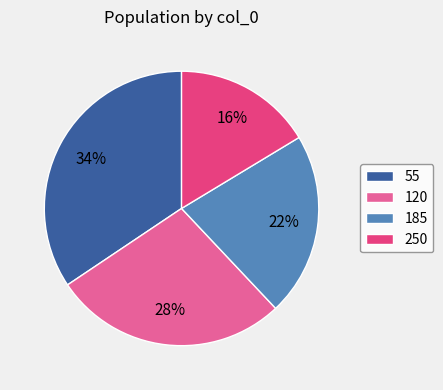

To the nearest percent, what is the combined percentage of 250 and 185?

38%